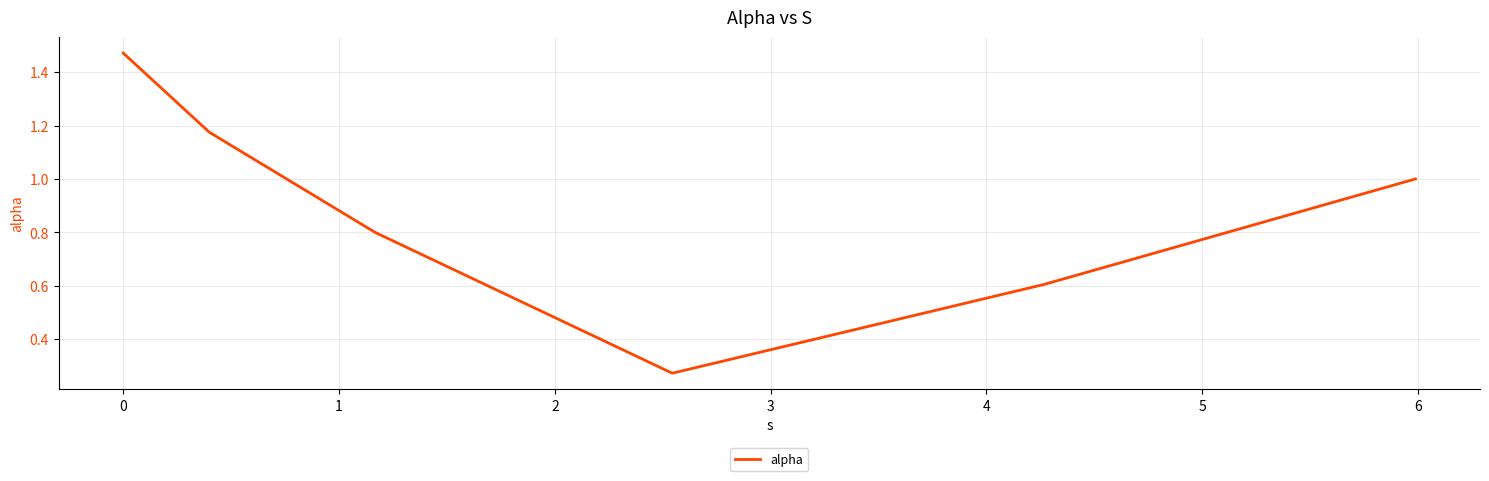

What is the average value?

0.9